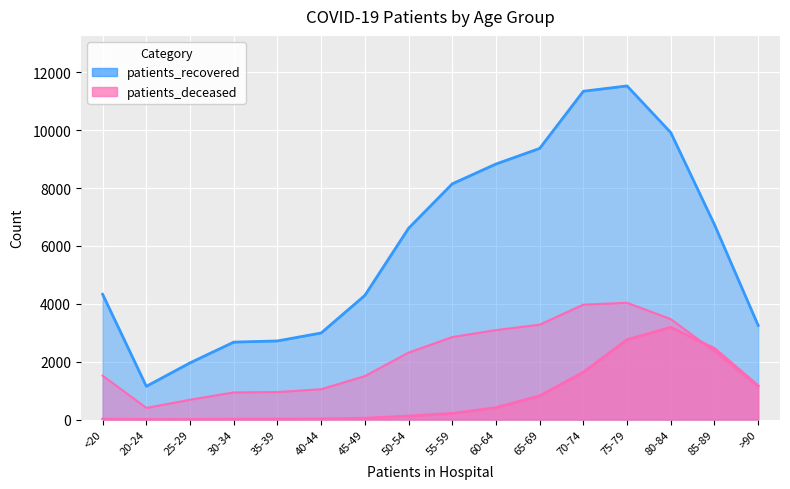

At which category is the sum across all series the highest?

75-79